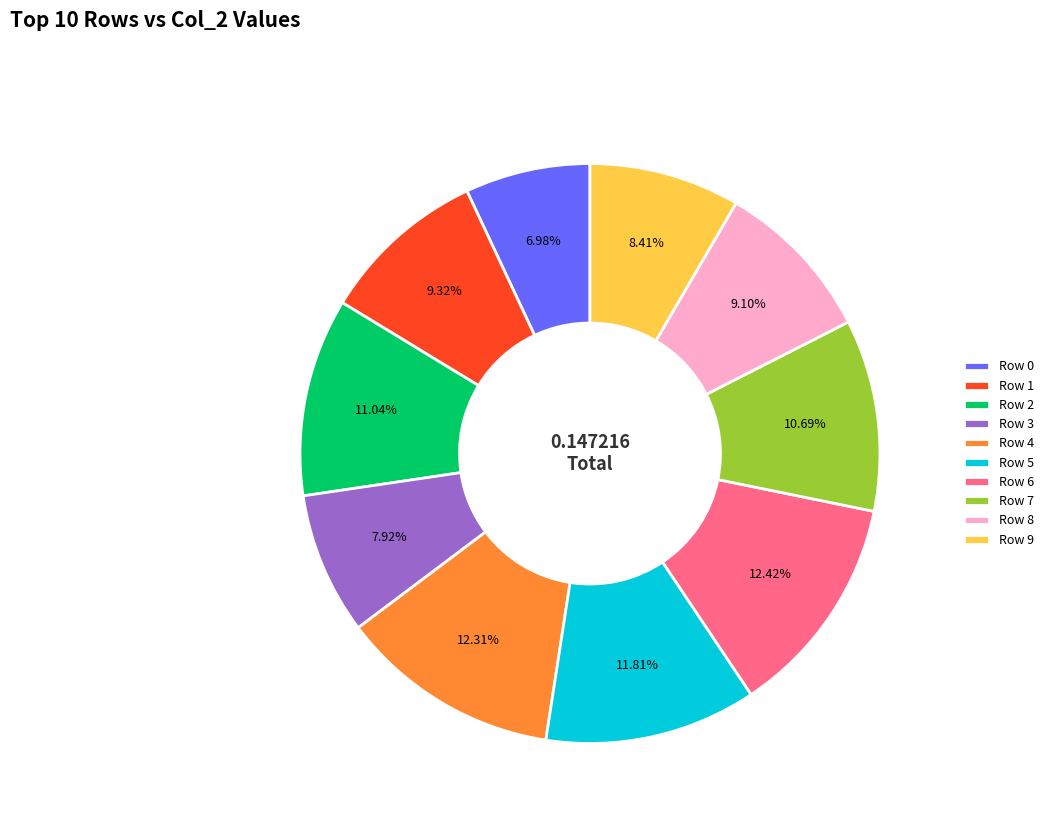

What percentage is the Row 2 slice, to the nearest percent?

11%